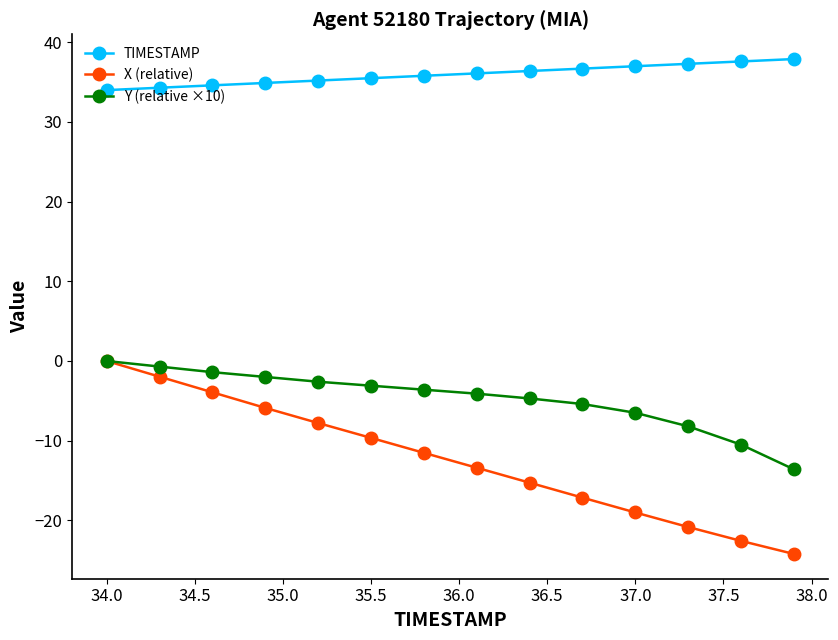

Which series has the largest range (max minus min)?

X (relative)